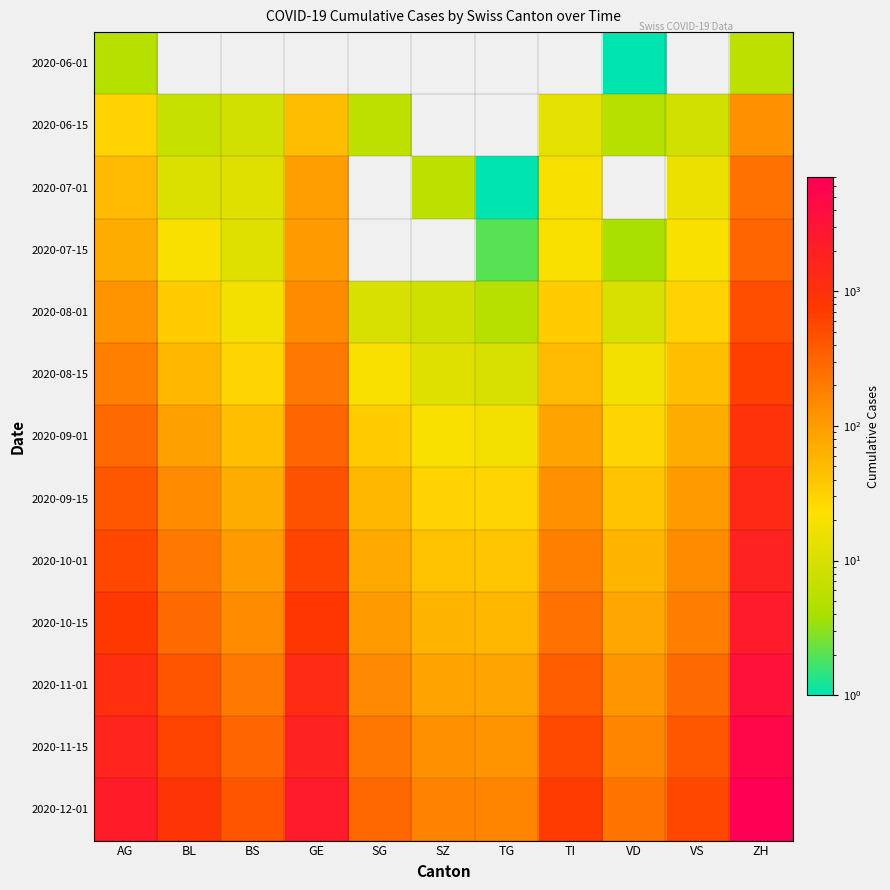

Reading right to left, transcribe all the data shown in this chart.

2020-06-01: ZH=6	VS=0	VD=1	TI=0	TG=0	SZ=0	SG=0	GE=0	BS=0	BL=0	AG=5
2020-06-15: ZH=126	VS=9	VD=5	TI=13	TG=0	SZ=0	SG=6	GE=47	BS=9	BL=7	AG=30
2020-07-01: ZH=243	VS=15	VD=0	TI=19	TG=1	SZ=6	SG=0	GE=96	BS=12	BL=11	AG=50
2020-07-15: ZH=308	VS=20	VD=4	TI=20	TG=2	SZ=0	SG=0	GE=101	BS=12	BL=20	AG=70
2020-08-01: ZH=480	VS=30	VD=10	TI=35	TG=5	SZ=8	SG=10	GE=140	BS=18	BL=35	AG=120
2020-08-15: ZH=650	VS=45	VD=18	TI=50	TG=10	SZ=12	SG=20	GE=200	BS=28	BL=55	AG=180
2020-09-01: ZH=950	VS=70	VD=28	TI=85	TG=18	SZ=20	SG=35	GE=310	BS=45	BL=90	AG=280
2020-09-15: ZH=1350	VS=100	VD=42	TI=130	TG=28	SZ=30	SG=55	GE=450	BS=70	BL=140	AG=400
2020-10-01: ZH=1800	VS=140	VD=58	TI=180	TG=40	SZ=42	SG=75	GE=600	BS=100	BL=200	AG=550
2020-10-15: ZH=2400	VS=190	VD=78	TI=240	TG=55	SZ=58	SG=100	GE=820	BS=140	BL=280	AG=750
2020-11-01: ZH=3500	VS=280	VD=115	TI=360	TG=82	SZ=85	SG=150	GE=1200	BS=210	BL=420	AG=1100
2020-11-15: ZH=5100	VS=400	VD=165	TI=530	TG=120	SZ=125	SG=220	GE=1800	BS=310	BL=620	AG=1600
2020-12-01: ZH=7000	VS=550	VD=225	TI=720	TG=165	SZ=170	SG=300	GE=2450	BS=430	BL=850	AG=2200